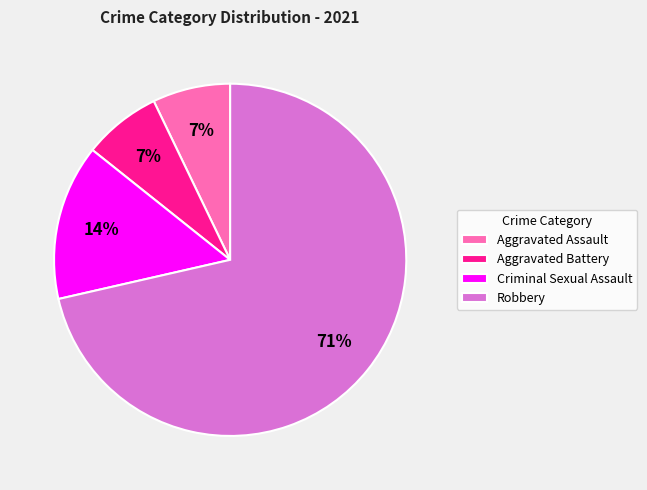

What is the largest slice in the pie chart?

Robbery